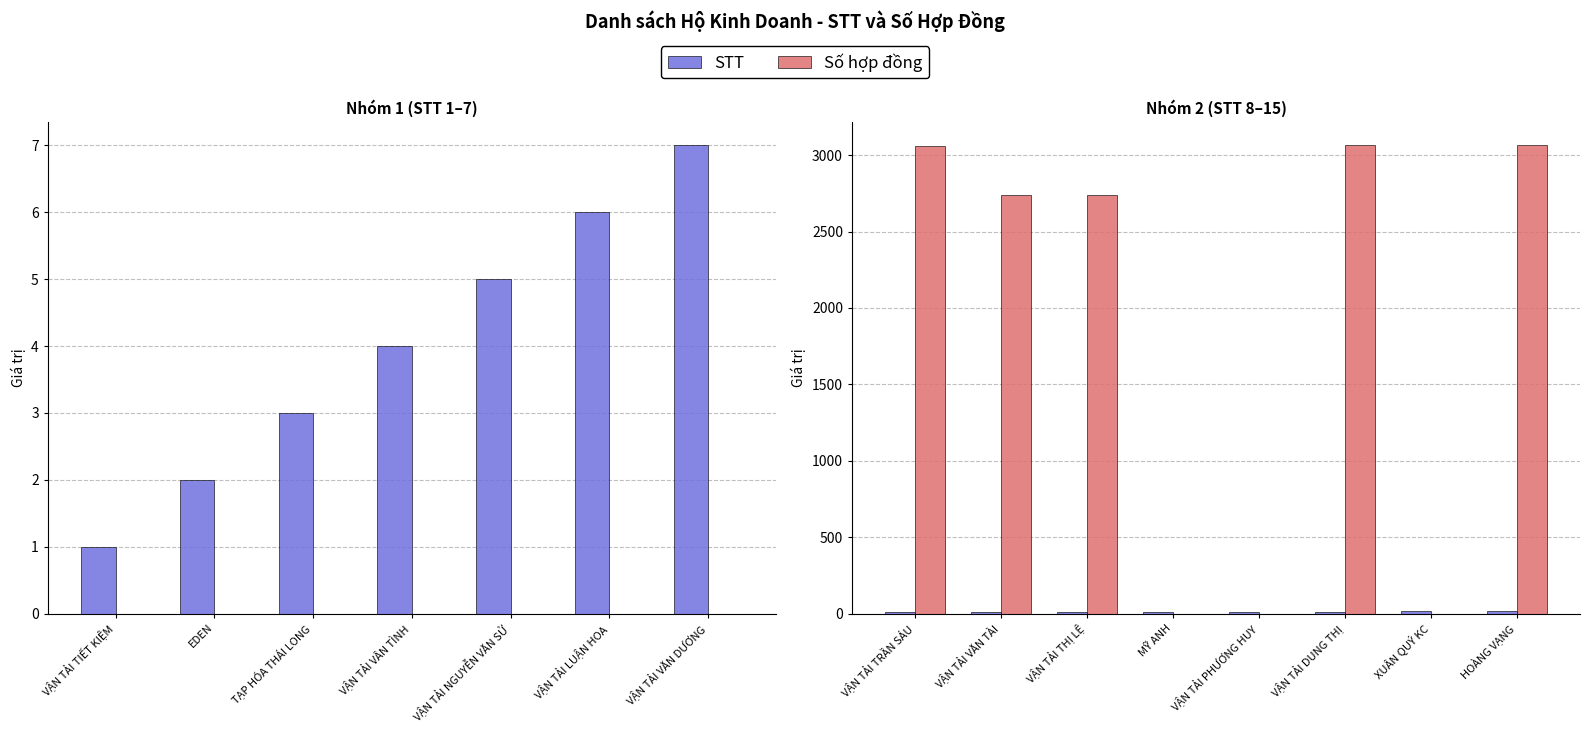

Which series has the widest spread of values?

Số hợp đồng